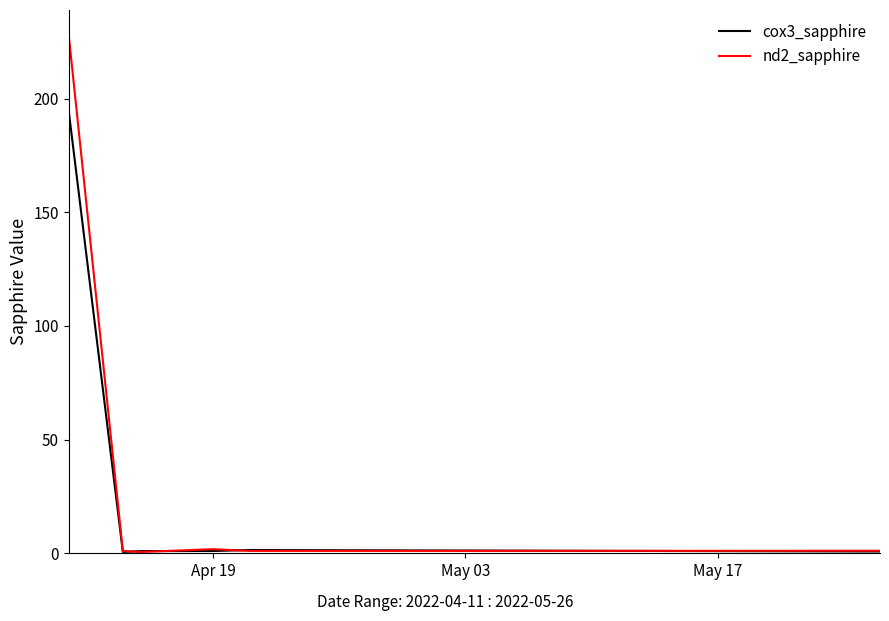

What is the maximum value for nd2_sapphire?

227.6